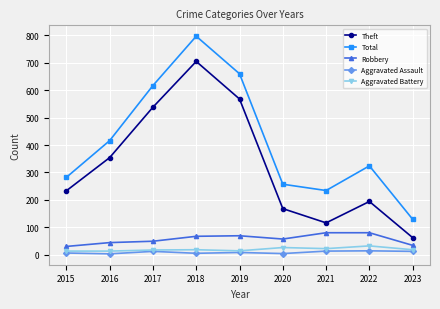

In Aggravated Assault, how many points are higher than both neighbors (excluding endpoints)?

3